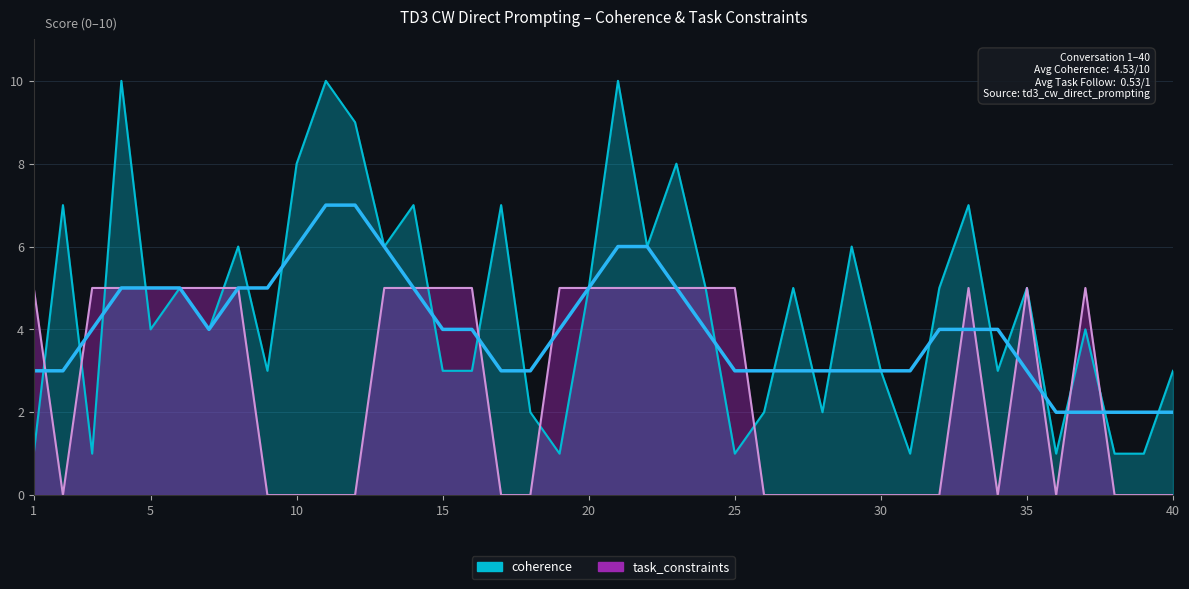

At which category is the sum across all series the highest?

4